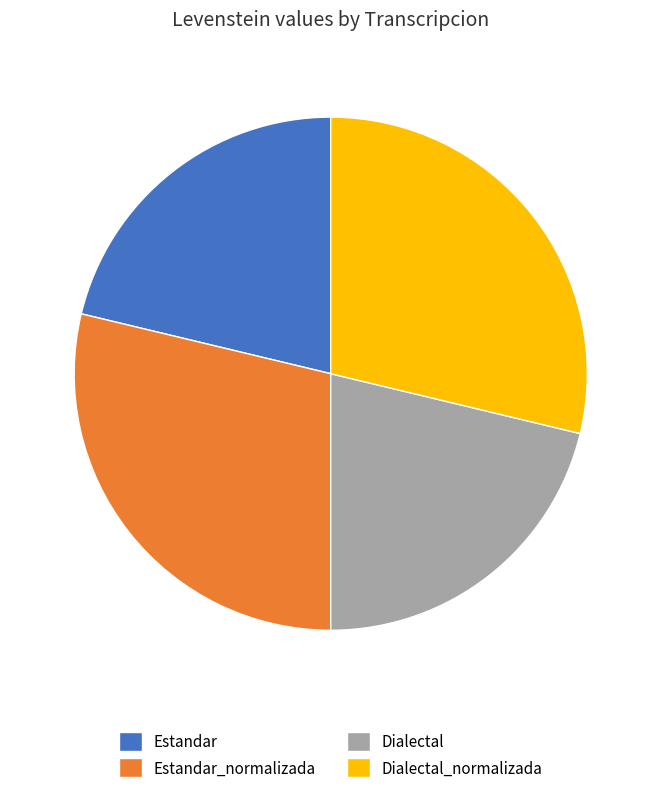

Combined, do Dialectal and Estandar account for over 50%?

No